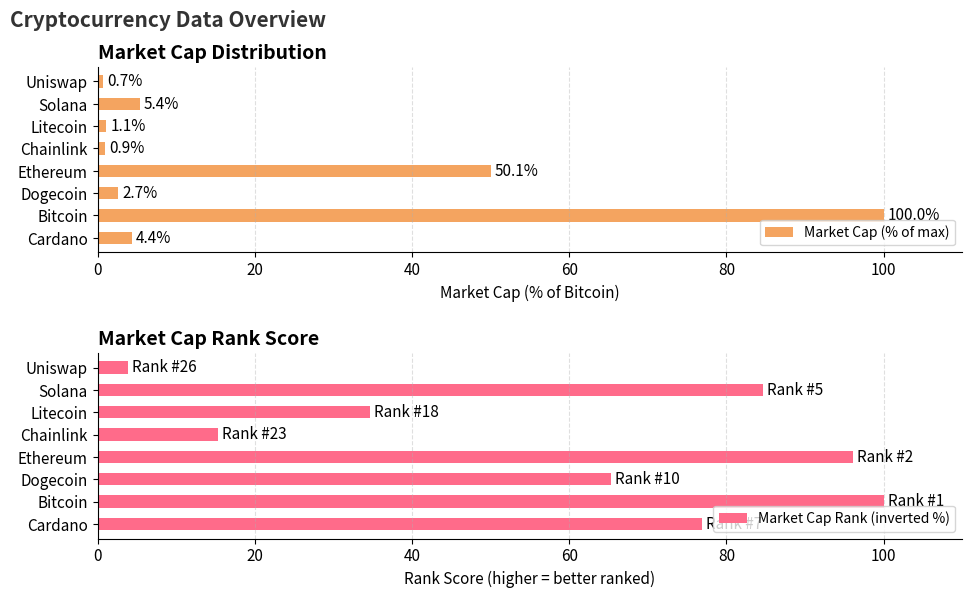

At which label does Market Cap (% of max) reach its peak?

Bitcoin